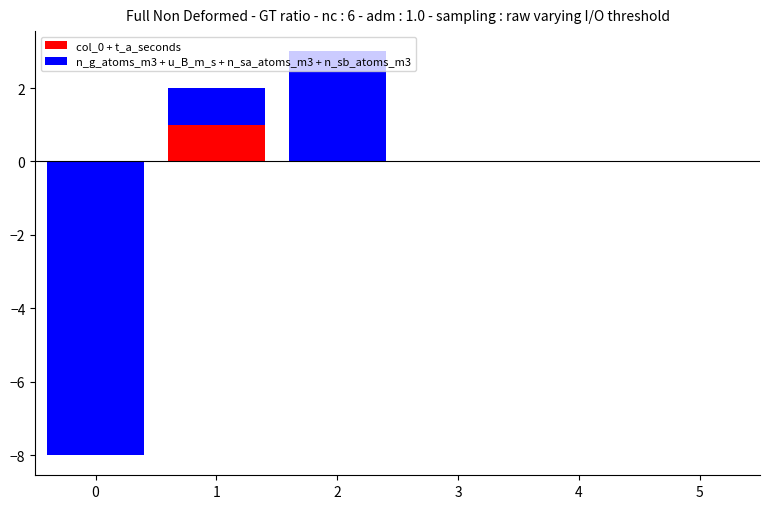

Is it true that col_0 + t_a_seconds equals -1 at 2?

False